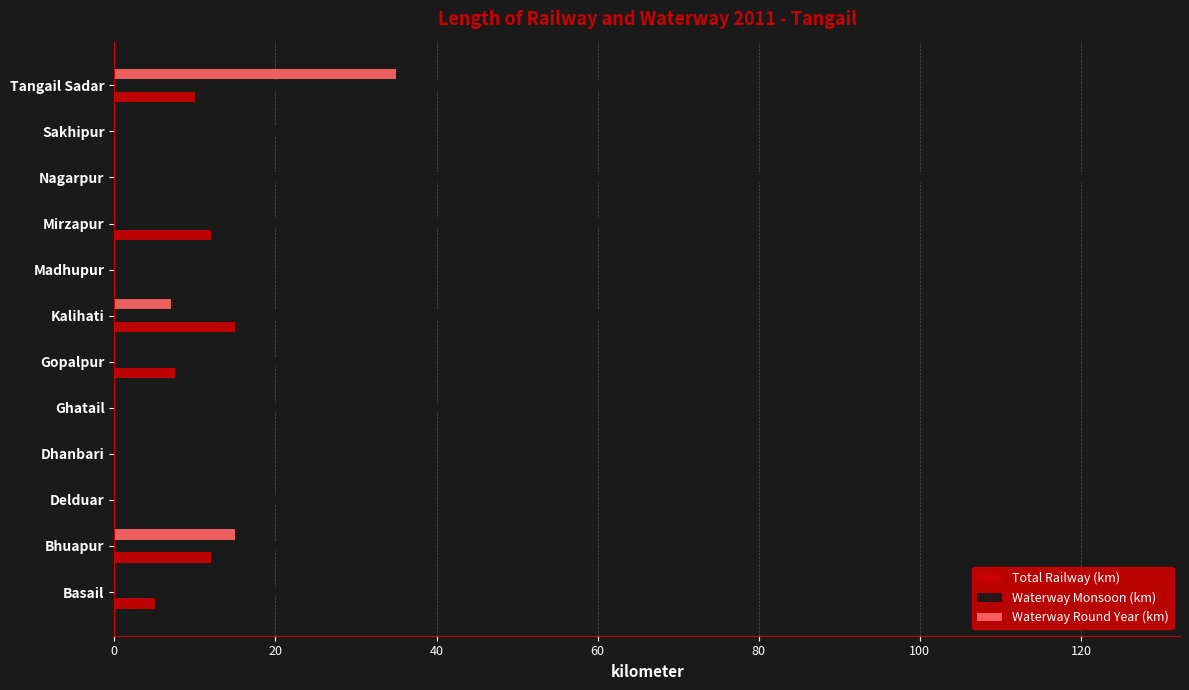

The value of Waterway Round Year (km) at Madhupur is 0.0. True or false?

True